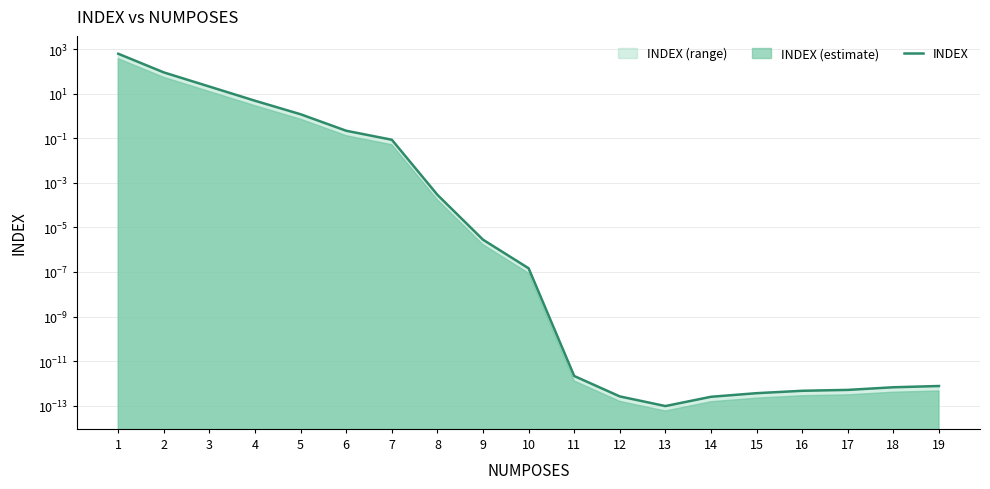

Count the number of data series in this chart.

1